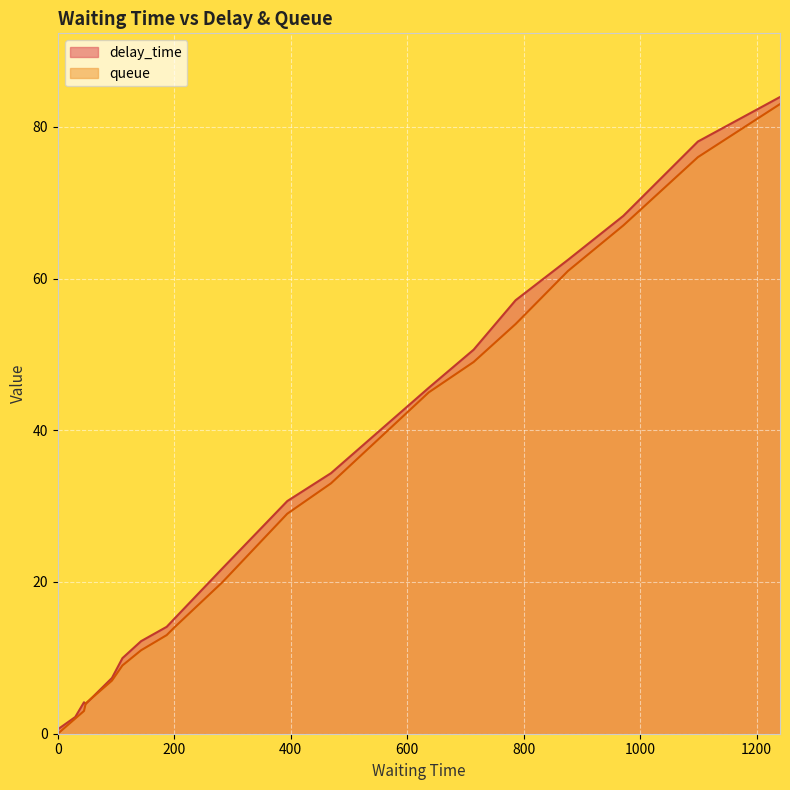

How many positive values does the delay_time series have?

19